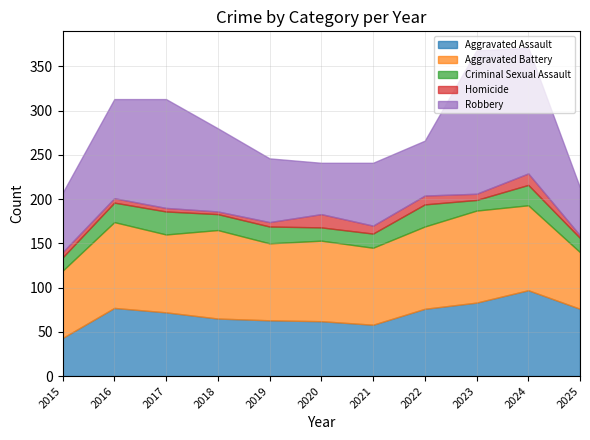

What are all the series names shown in the legend?

Aggravated Assault, Aggravated Battery, Criminal Sexual Assault, Homicide, Robbery